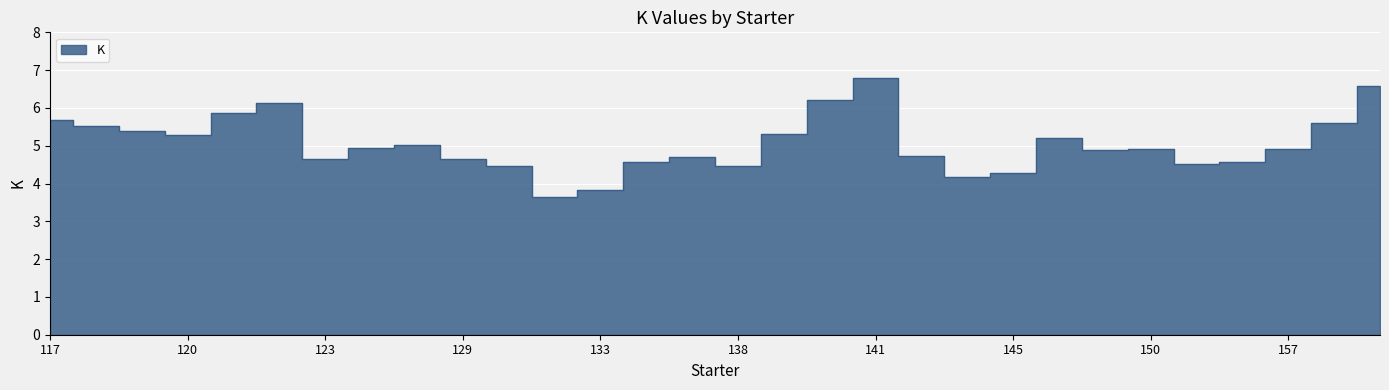

What is the maximum value shown in the chart?

6.8